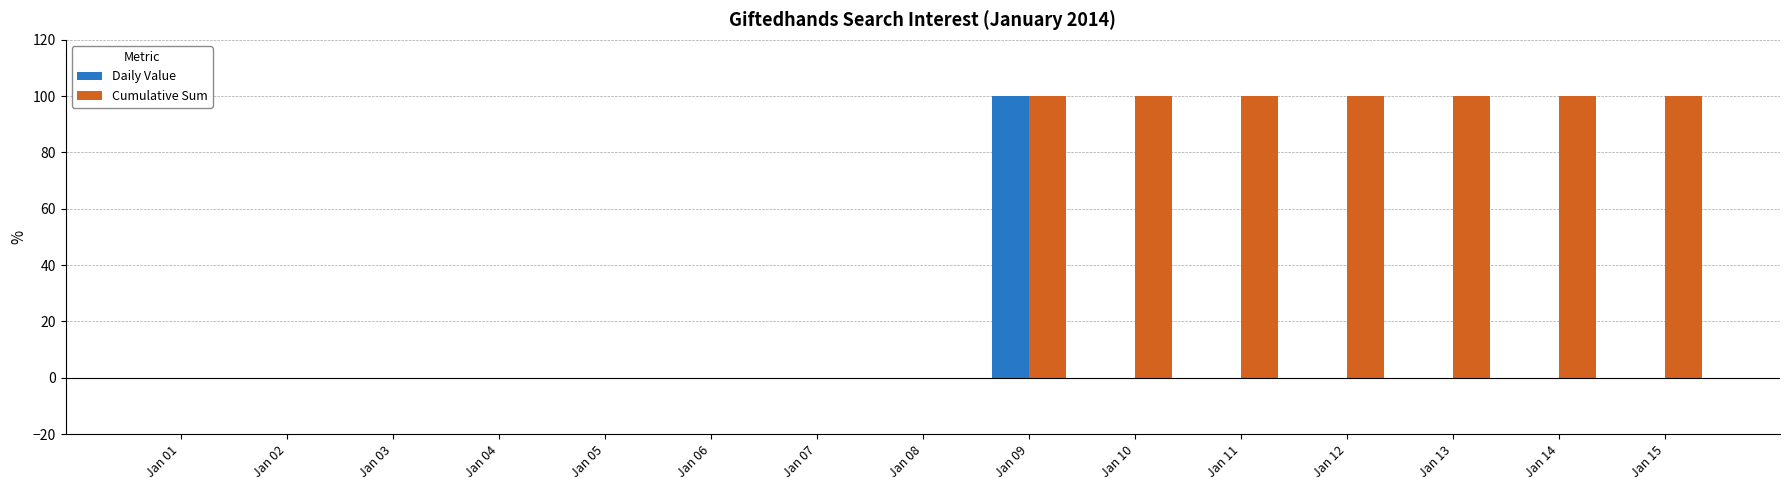

The Daily Value series shows -32 at Jan 03. True or false?

False